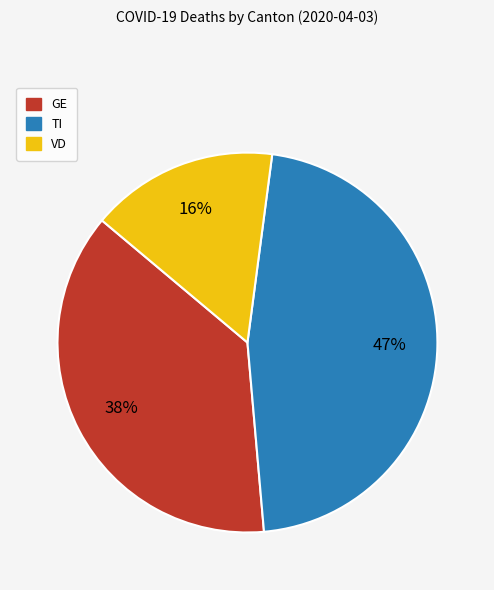

Rank the categories by value from highest to lowest.

TI, GE, VD